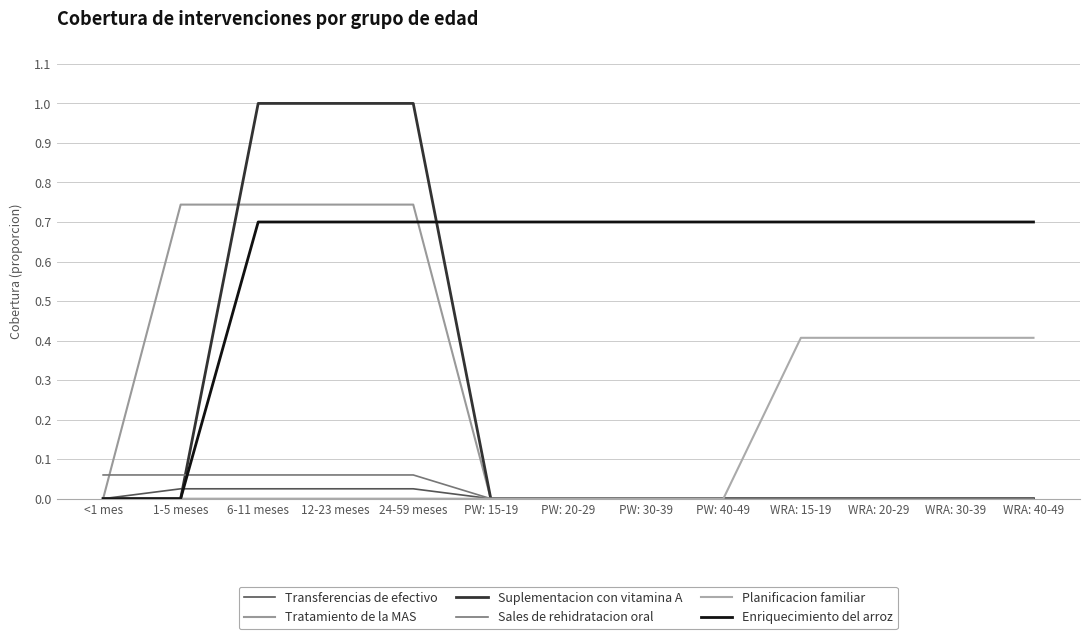

Does the chart display data point markers on the line(s)?

No